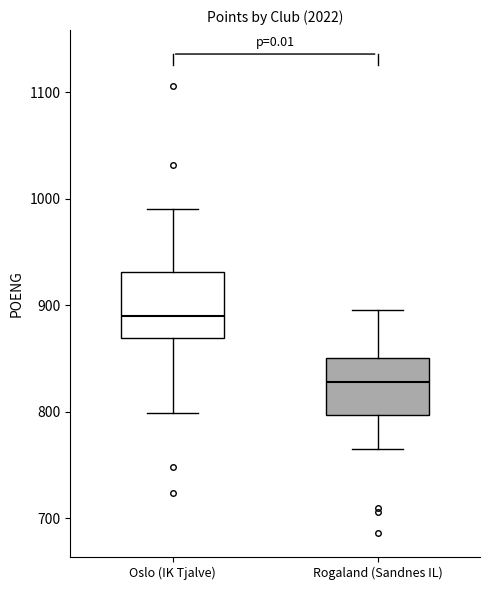

Which box's median line is the lowest?

Rogaland (Sandnes IL)